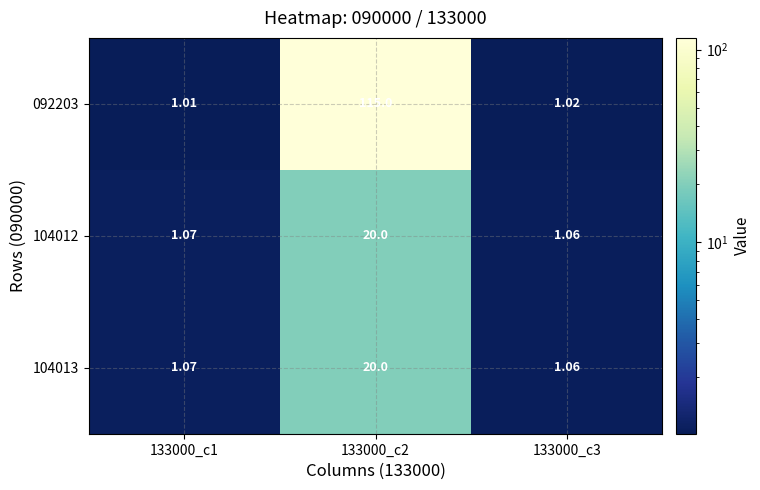

Reading left to right, extract all data points from this chart.

092203: 133000_c1=1.0	133000_c2=115.0	133000_c3=1.0
104012: 133000_c1=1.1	133000_c2=20.0	133000_c3=1.1
104013: 133000_c1=1.1	133000_c2=20.0	133000_c3=1.1